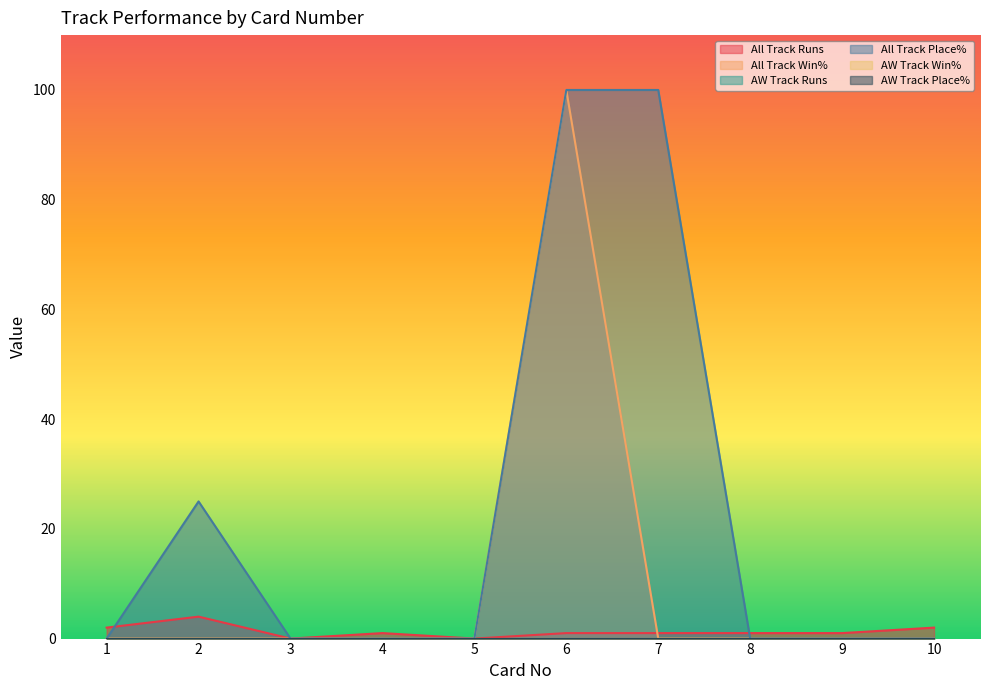

Which series has the widest spread of values?

All Track Win%